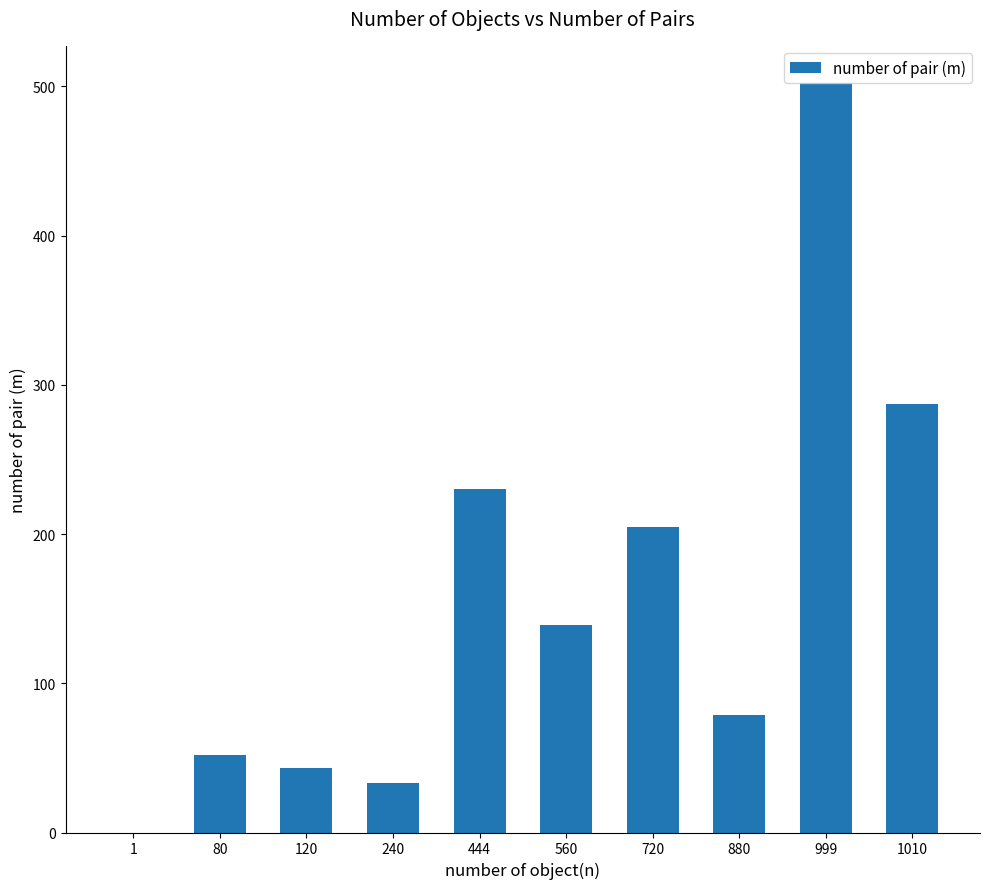

What is the change in value from 1 to 444?

+230